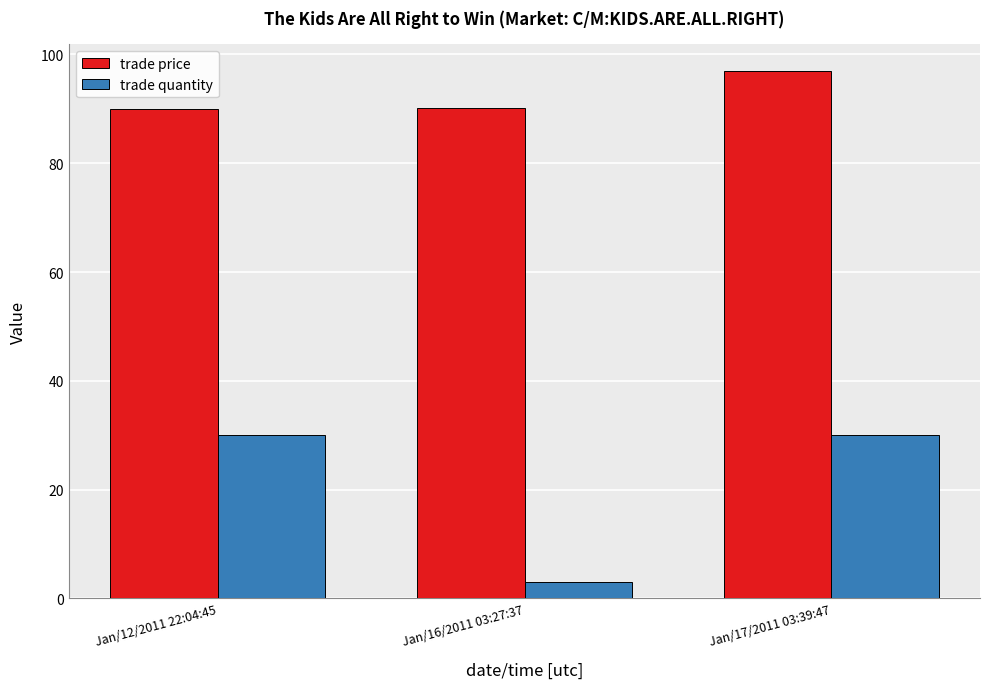

At which category is the sum across all series the highest?

Jan/17/2011 03:39:47